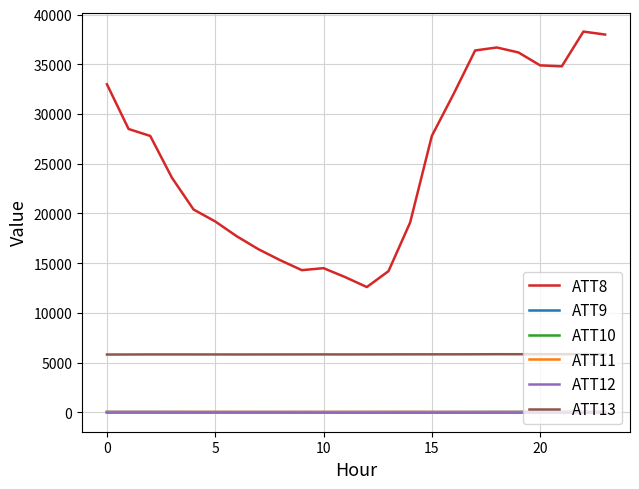

True or false: ATT9 and ATT13 cross at least once.

False